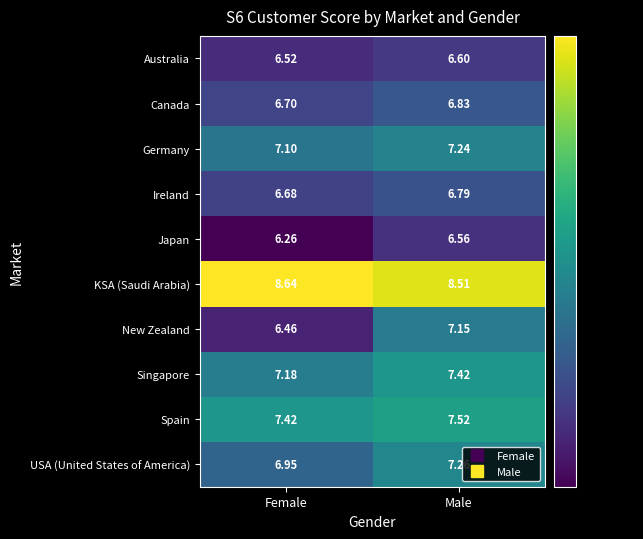

Which category has the highest value in the KSA (Saudi Arabia) series?

Female